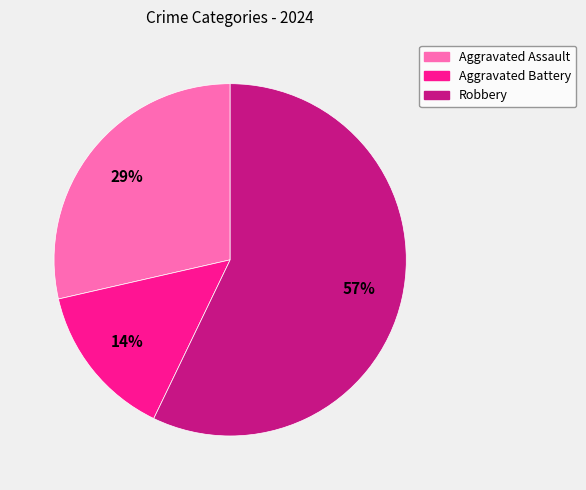

To the nearest percent, what is the difference between the Aggravated Battery and Robbery slice percentages?

43%